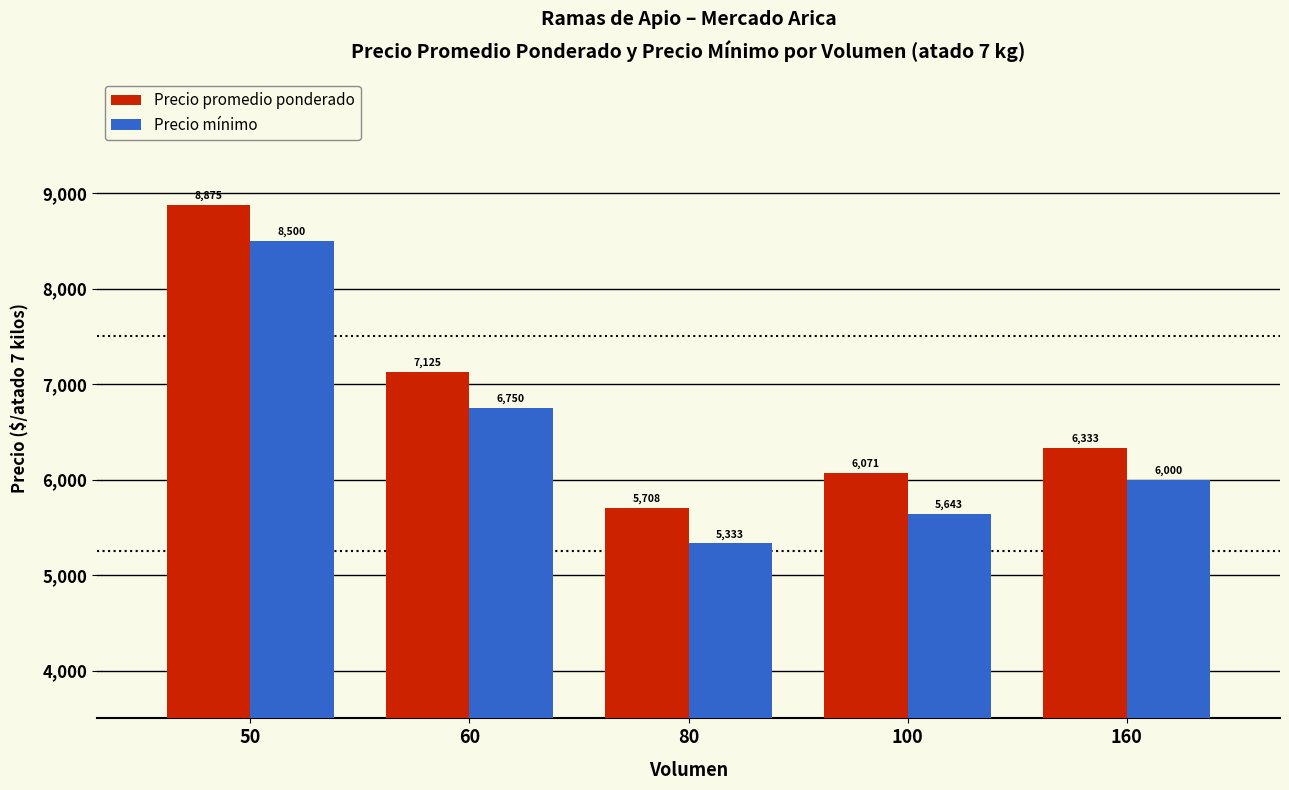

Reading right to left, list all the values displayed in this chart.

Precio promedio ponderado: 160=6333	100=6071	80=5708	60=7125	50=8875
Precio mínimo: 160=6000	100=5643	80=5333	60=6750	50=8500